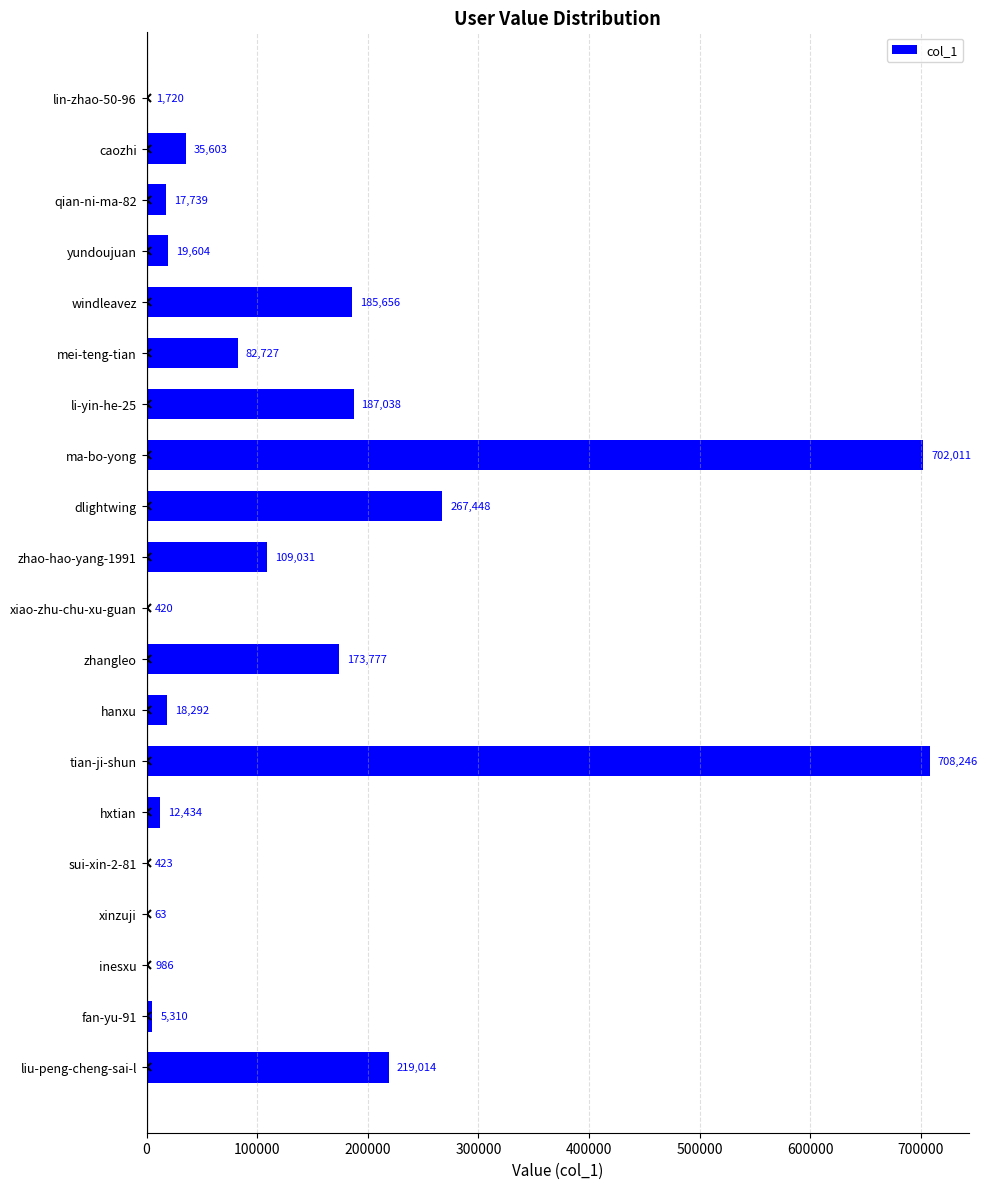

Where is the data nearest to the value 354154?

dlightwing